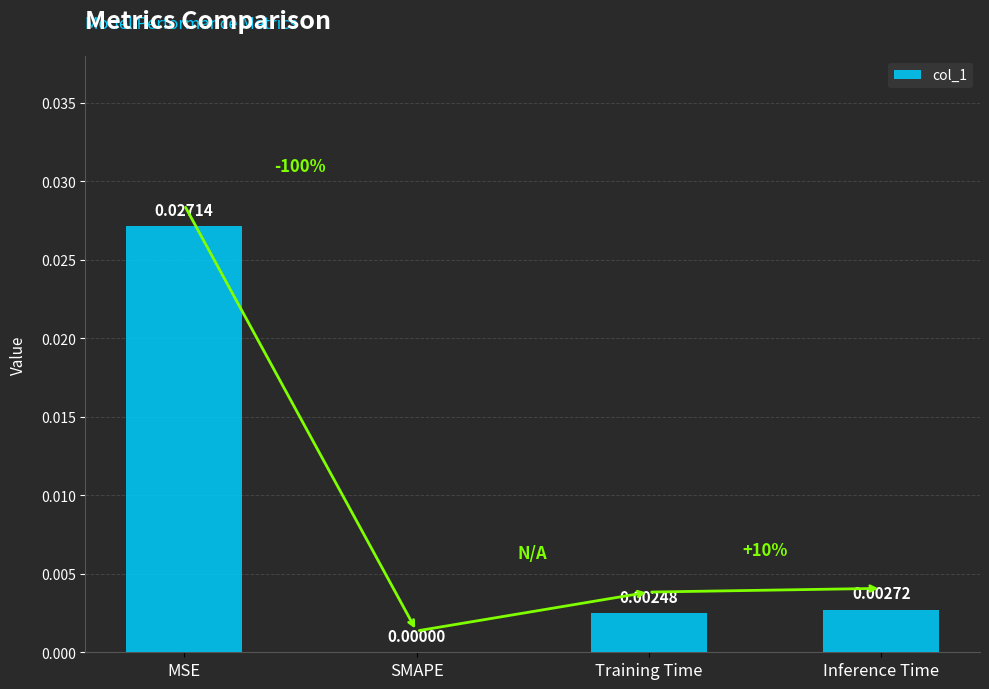

Which has a higher value, Inference Time or SMAPE?

Inference Time